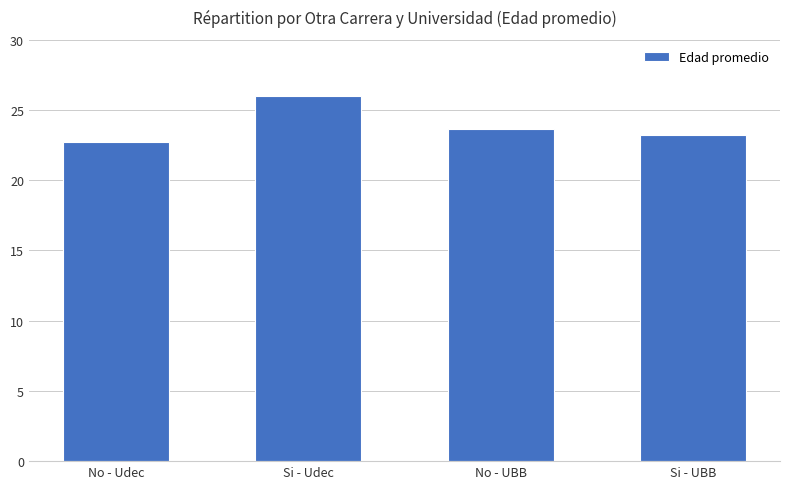

Rank the categories by value from highest to lowest.

Si - Udec, No - UBB, Si - UBB, No - Udec